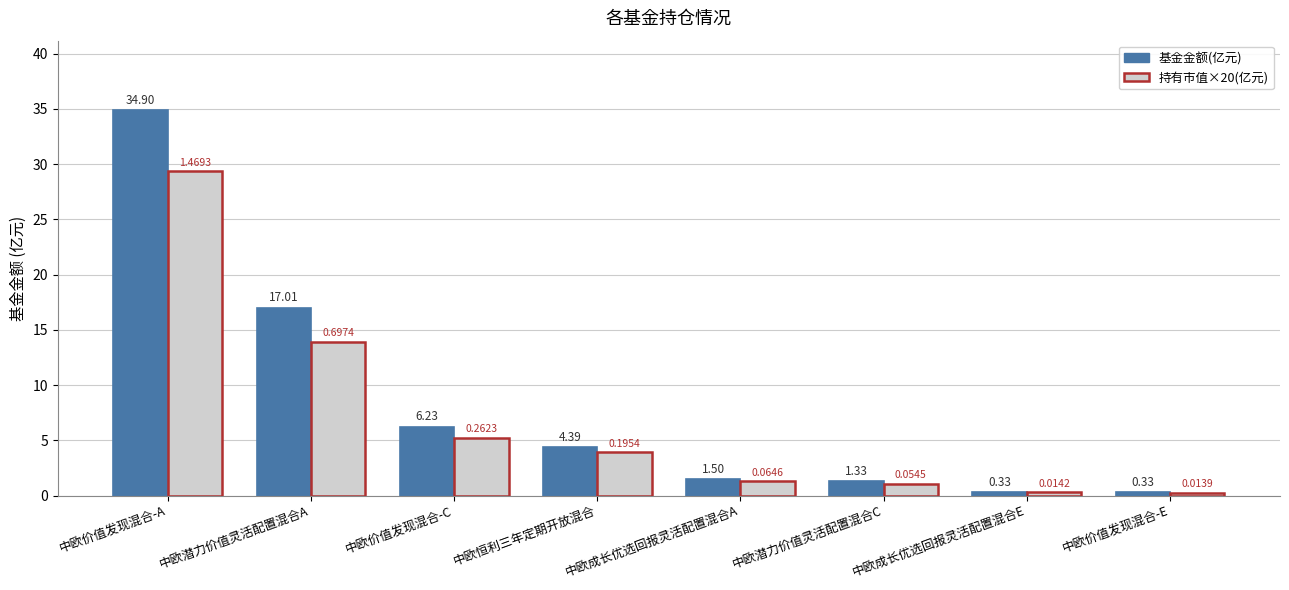

Which series changed the most between 中欧价值发现混合-A and 中欧恒利三年定期开放混合?

基金金额(亿元)